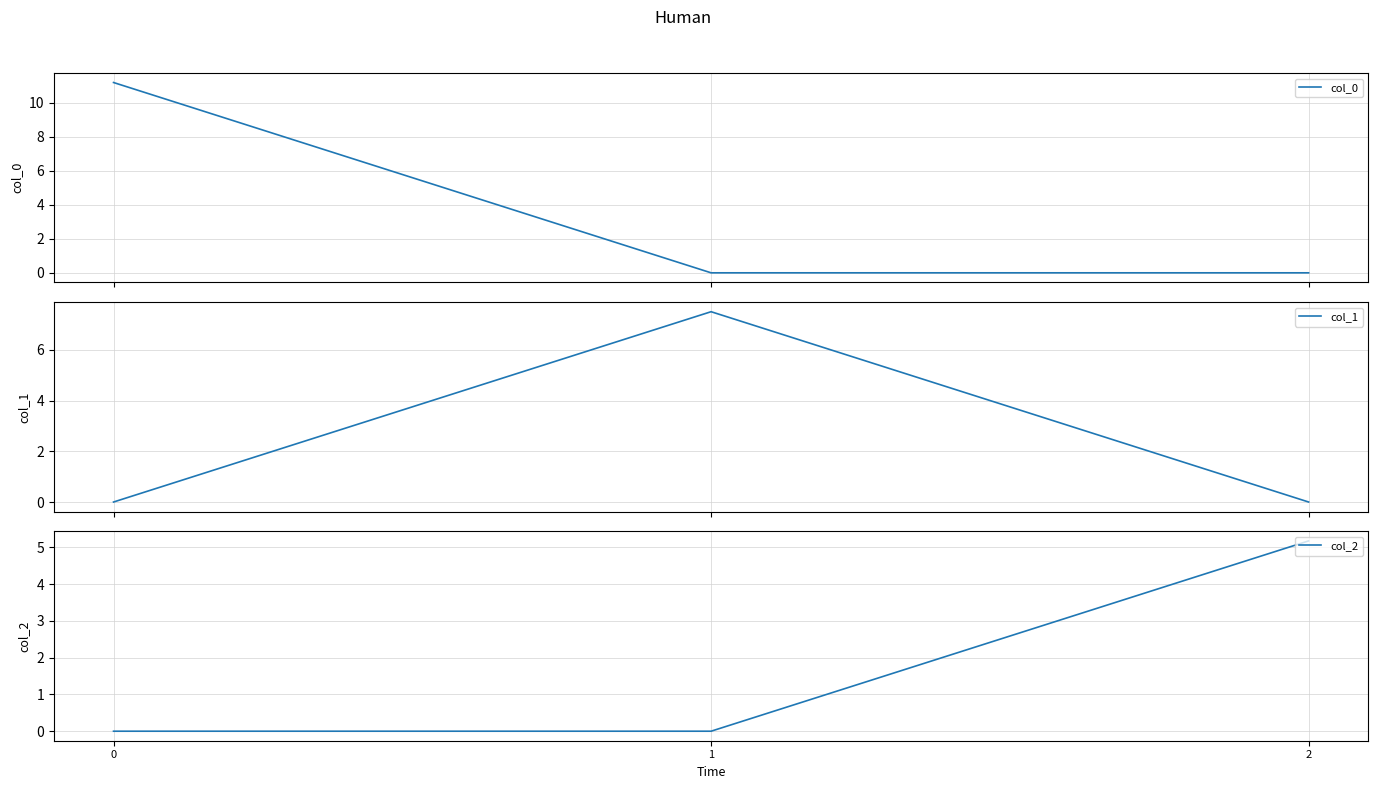

What is the difference between the maximum and minimum values in the col_1 series?

7.5